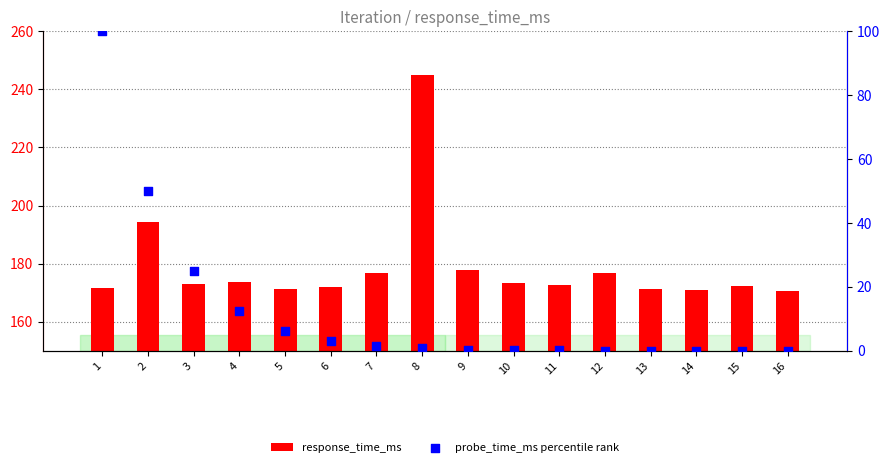

Which series has the widest spread of Y values?

probe_time_ms percentile rank